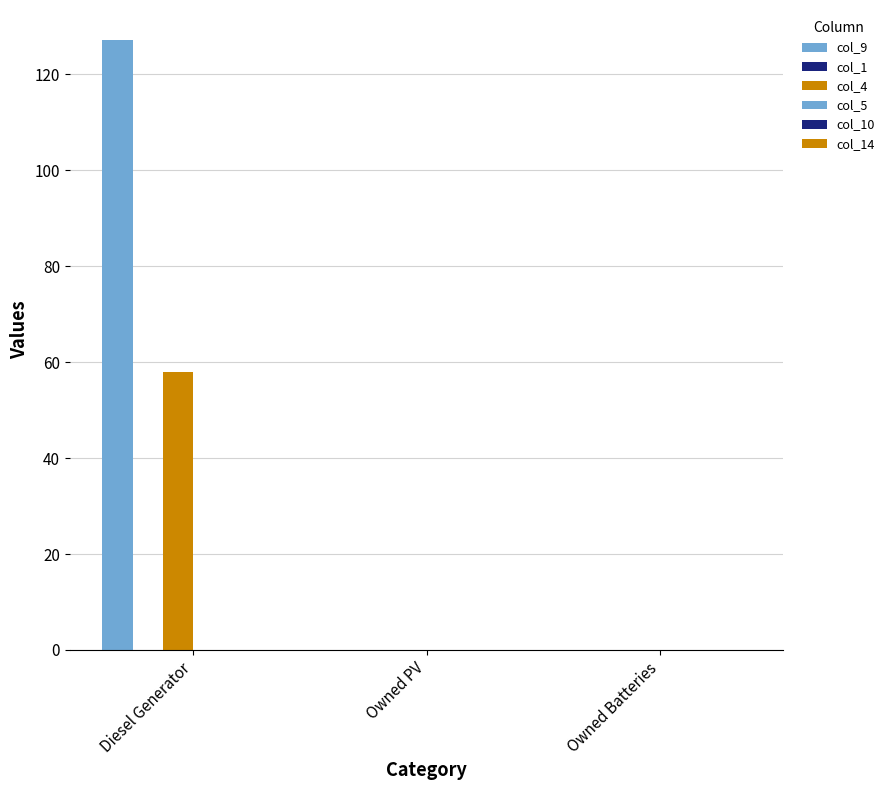

Are the bars horizontal?

No